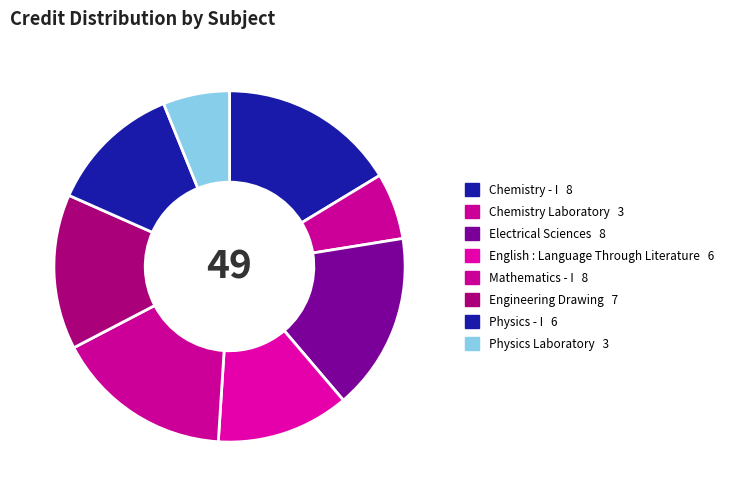

Does Physics Laboratory represent more than half of the total?

No